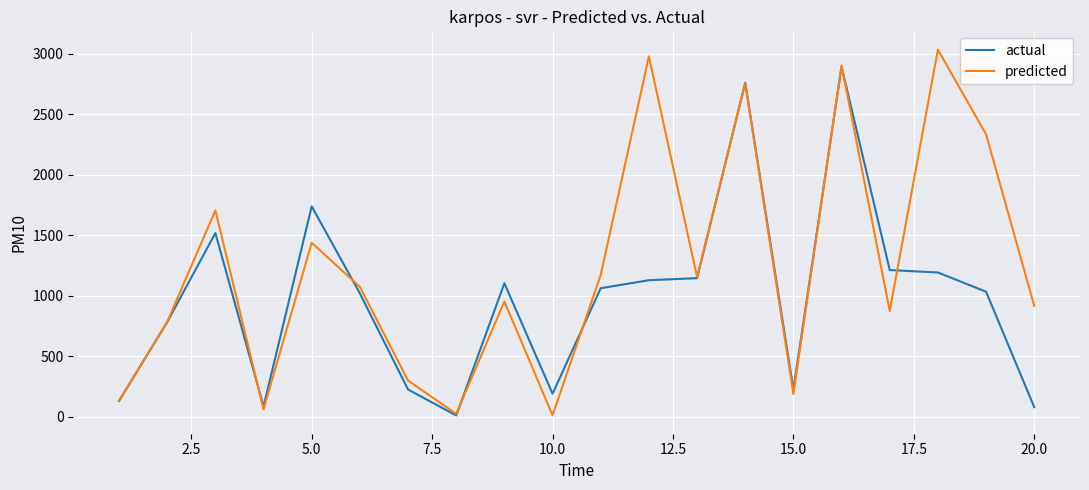

What is the minimum value for predicted?

12